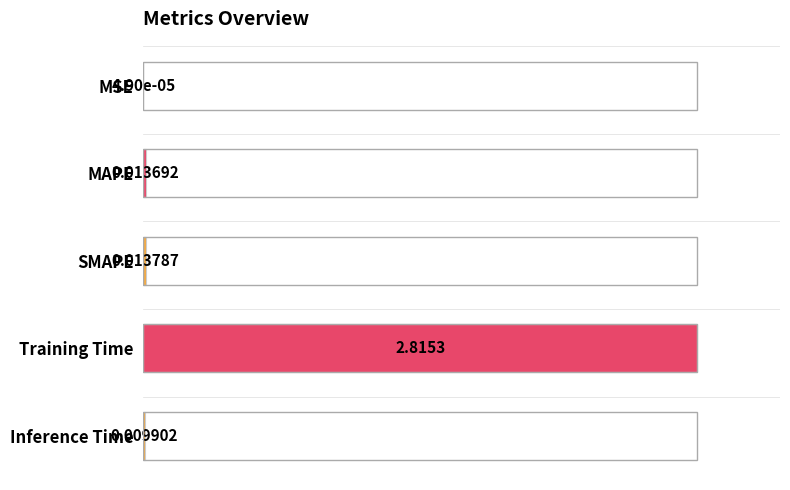

What is the sum of all values?

1.0